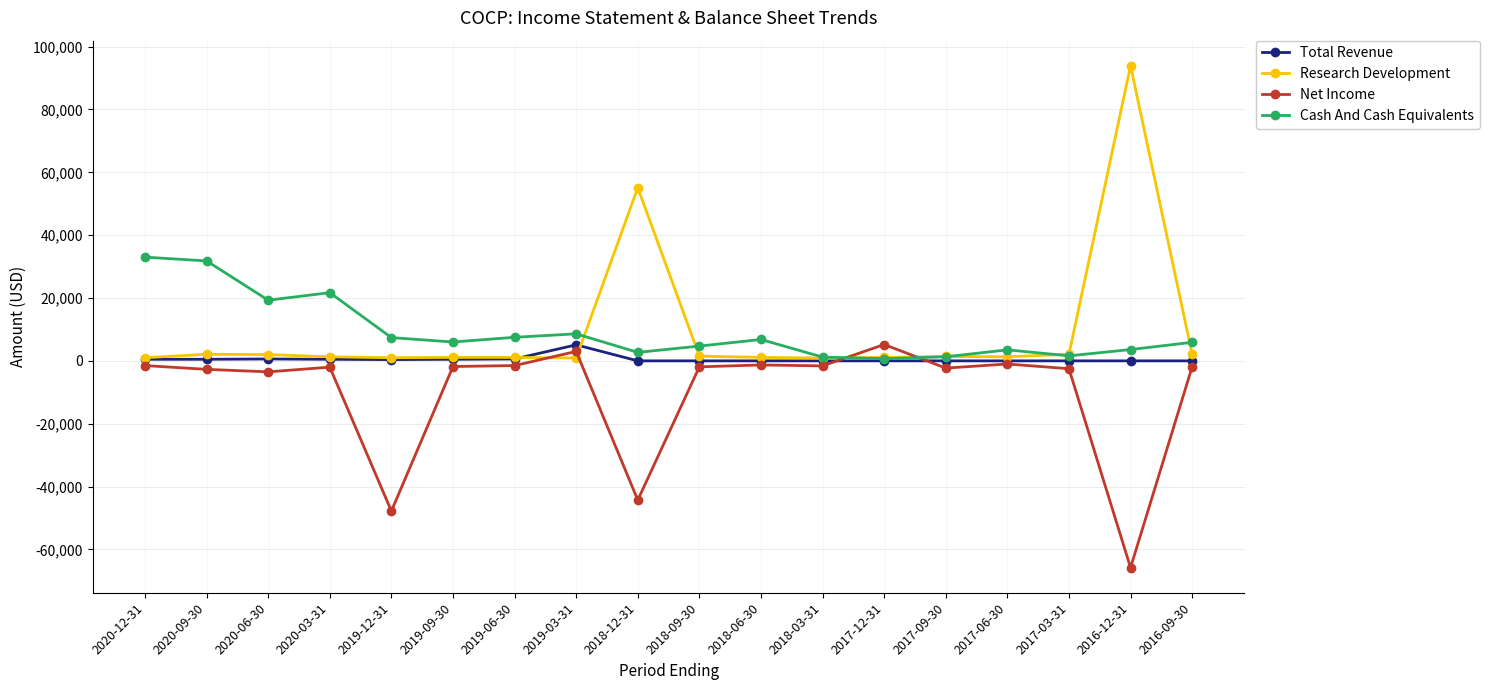

The value of Research Development at 2016-12-31 is 93900. True or false?

True